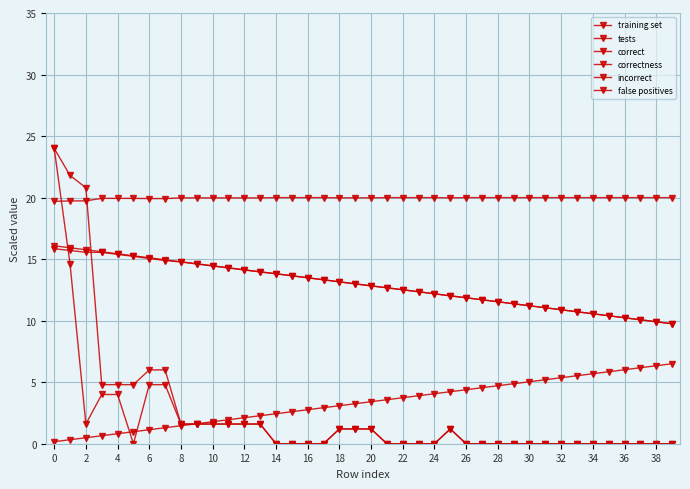

What is the sum of all correct values?

515.6